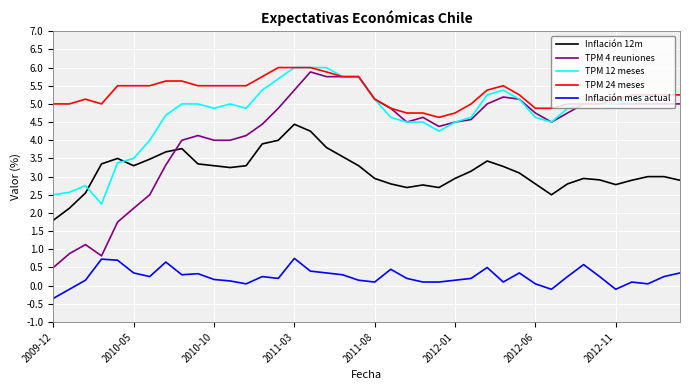

Which series has the largest range (max minus min)?

TPM 4 reuniones